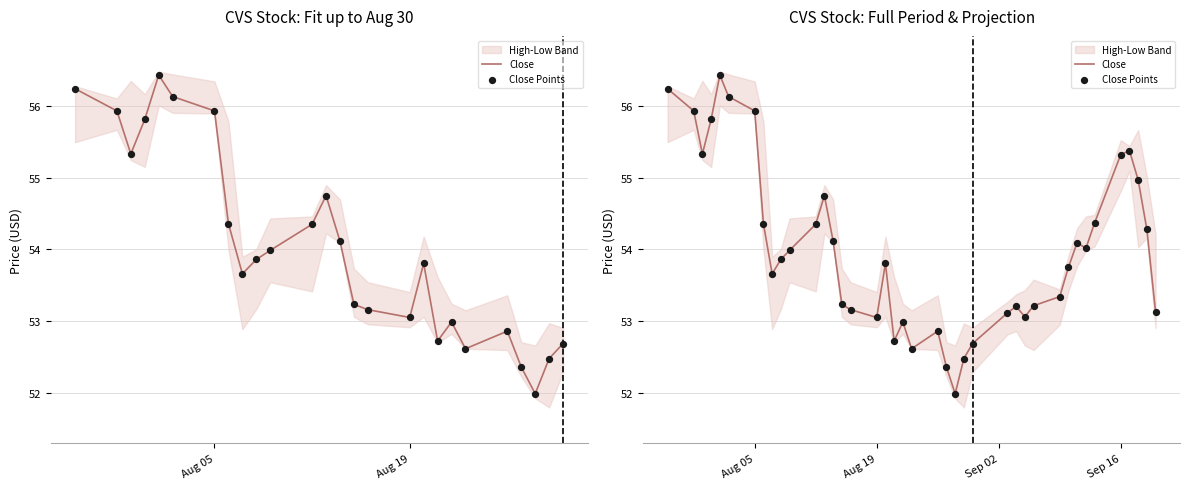

Which series has the largest total across all categories?

Close